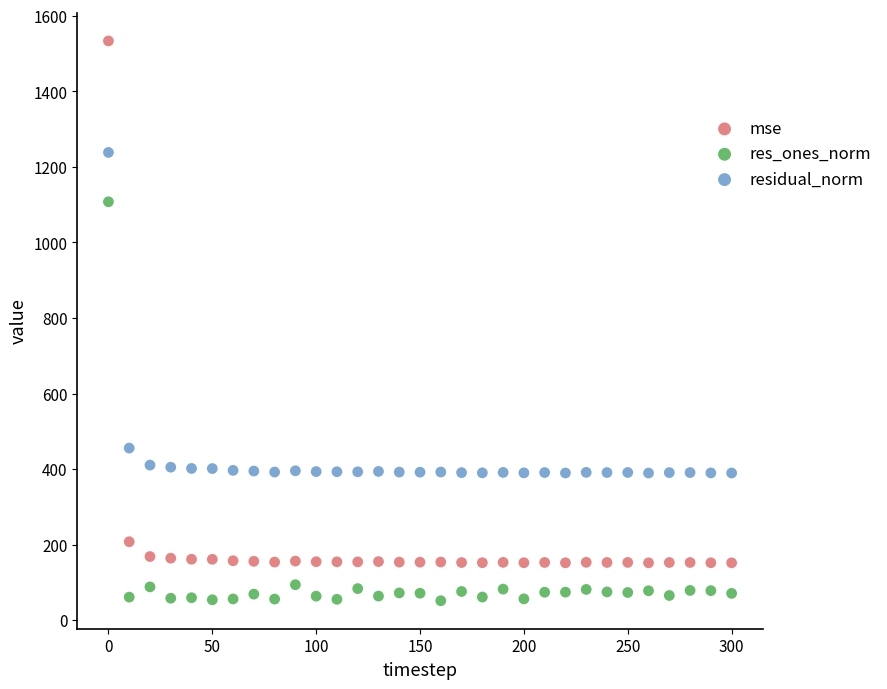

Which series reaches the maximum Y coordinate?

mse